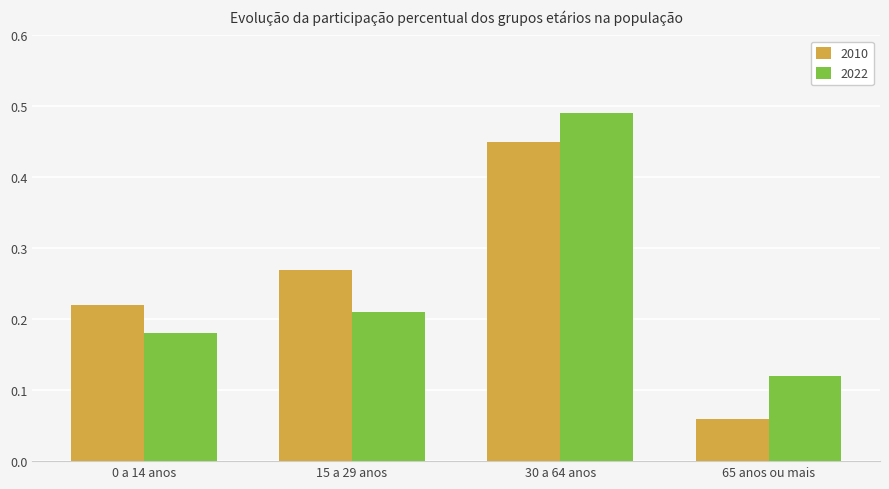

Rank the series by their maximum value, from highest to lowest.

2022, 2010